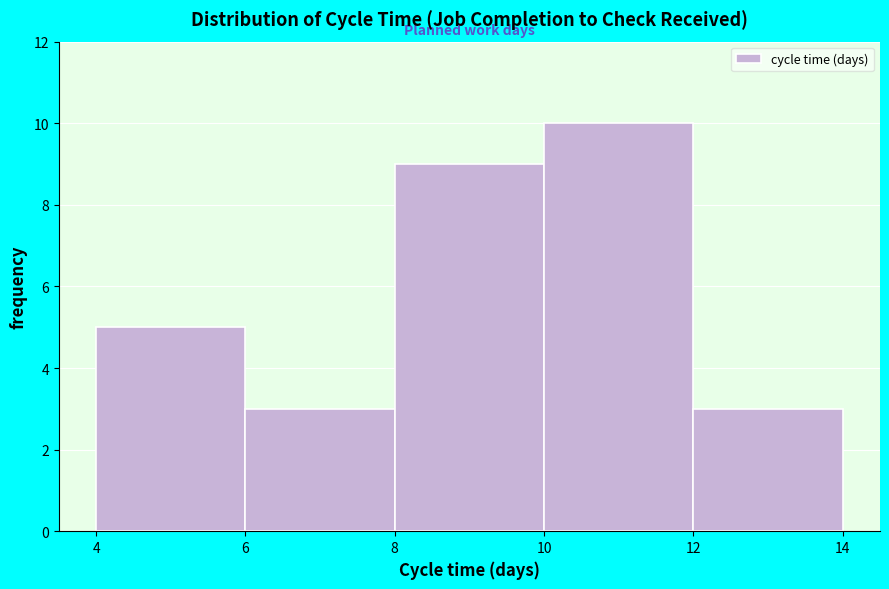

Reading left to right, list every bar in this chart as the range it spans on the x-axis followed by its height. The values are not printed on the chart, so give them approximately, as read against the axis.

4 to 6: 5
6 to 8: 3
8 to 10: 9
10 to 12: 10
12 to 14: 3